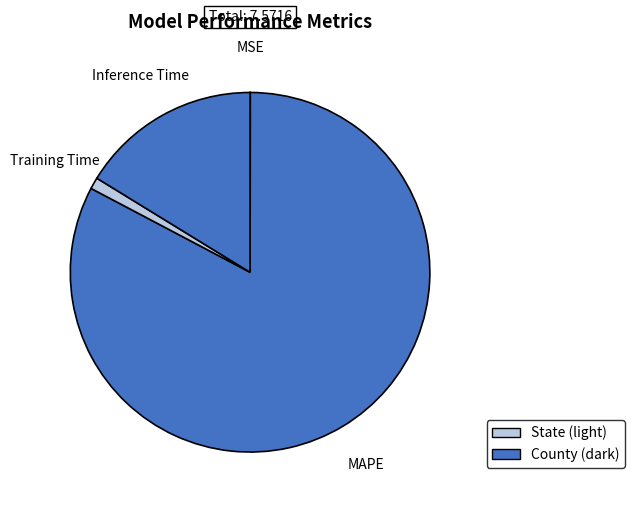

Between MAPE and Inference Time, which is larger?

MAPE